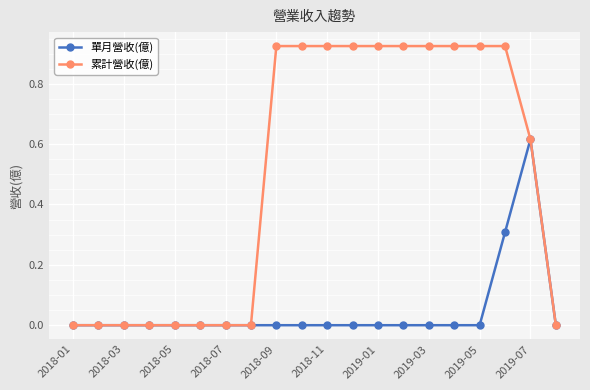

How many lines are shown in the chart?

2